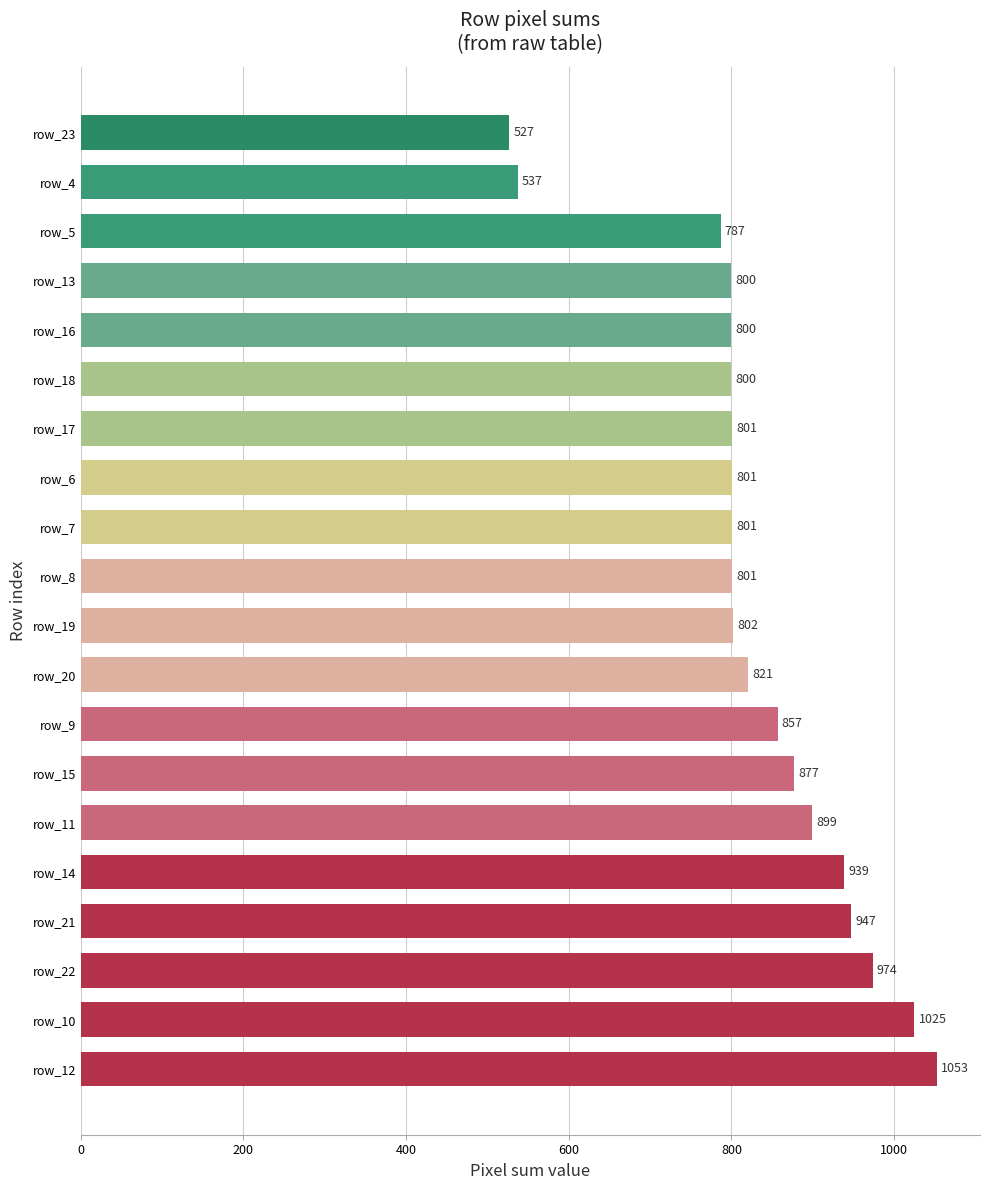

What value does the data have at row_12, to the nearest 50?

1050